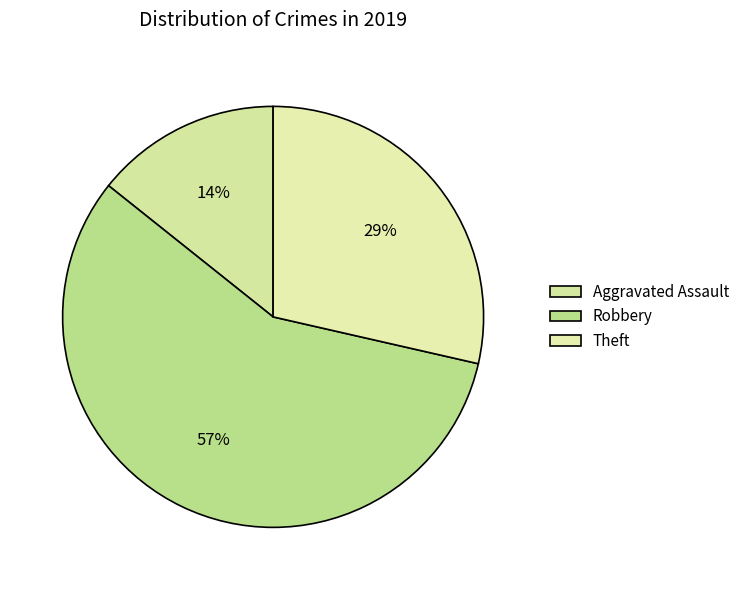

How many slices are in this pie chart?

3